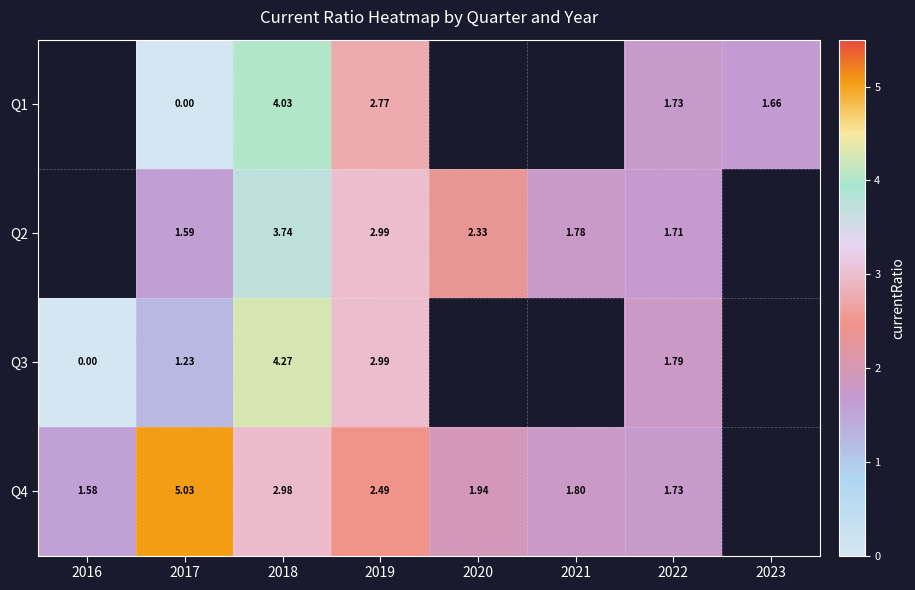

The Q4 series shows 5.1 at 2018. True or false?

False